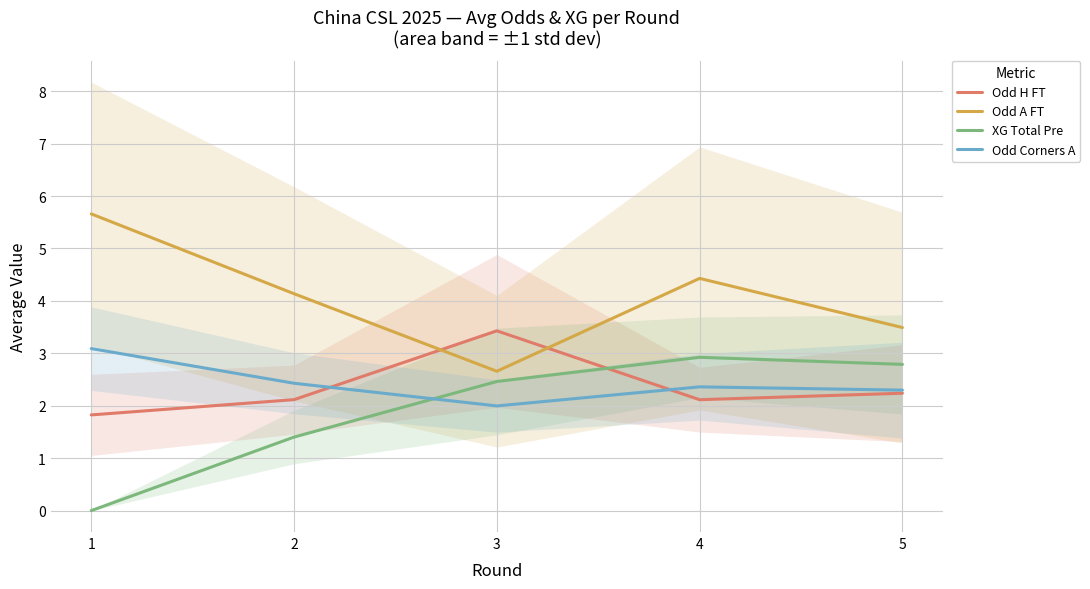

What is the total value across all series at 1?

10.6